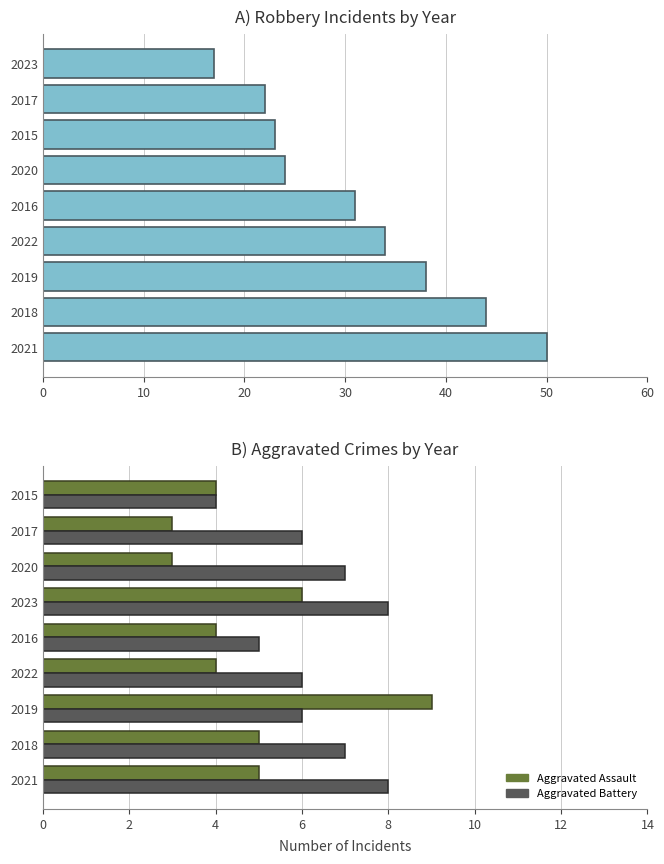

What position from the left is 2016?

5